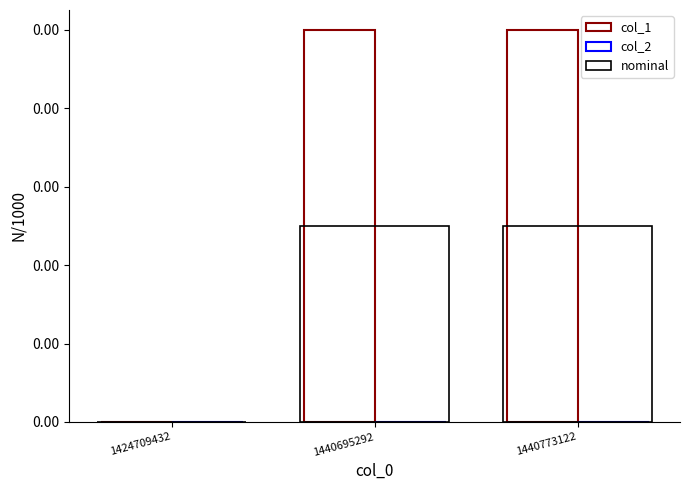

Are the bars horizontal?

No